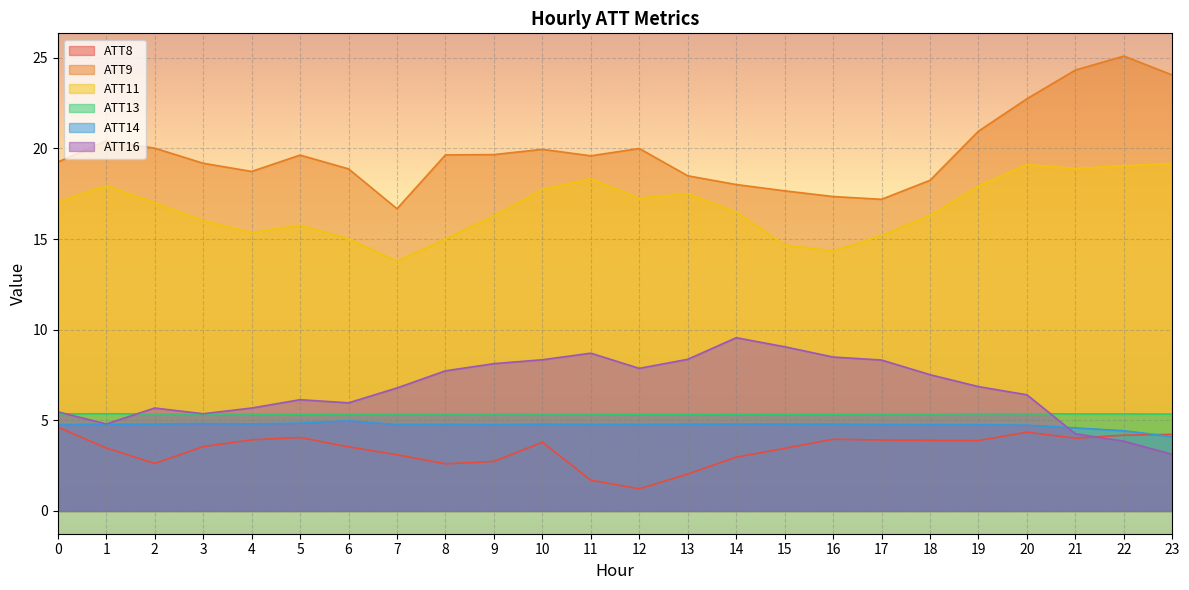

Rank the series at 23 from highest to lowest value.

ATT9, ATT11, ATT13, ATT8, ATT14, ATT16